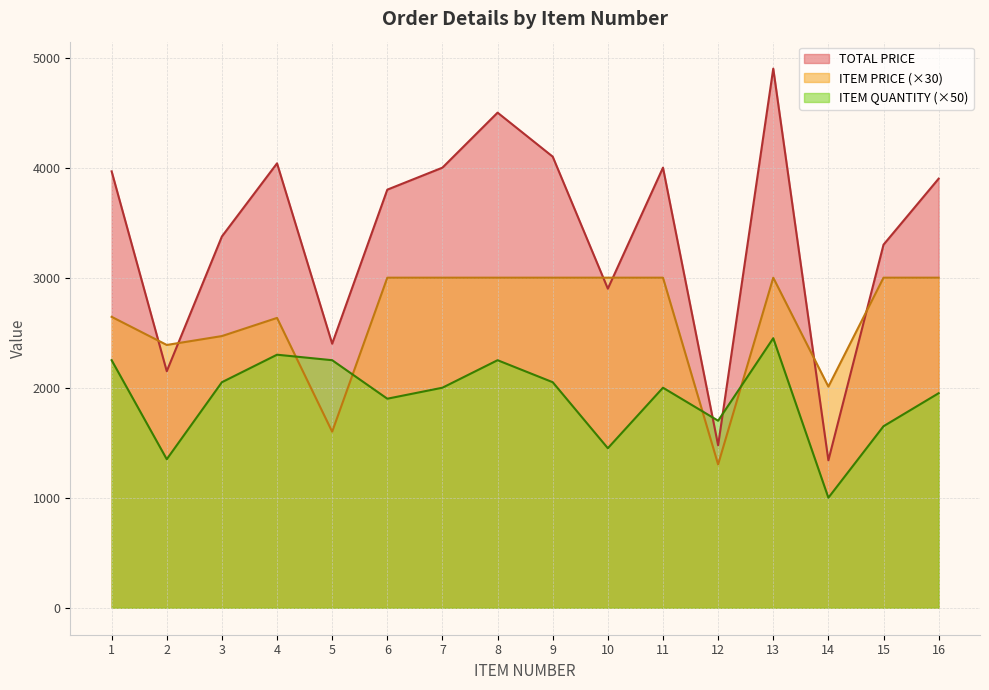

What is the value of the TOTAL PRICE point at the 4th from the left?

4039.3